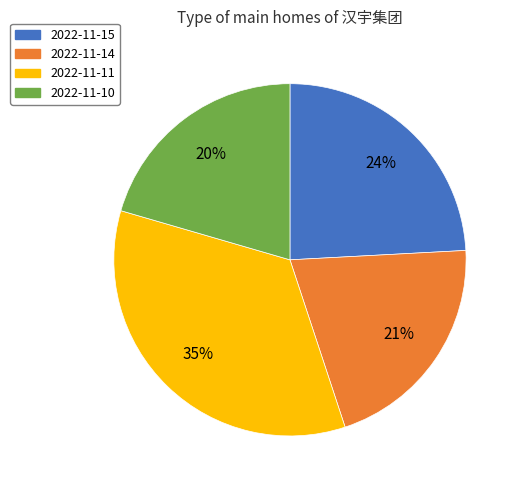

Between 2022-11-11 and 2022-11-14, which is larger?

2022-11-11